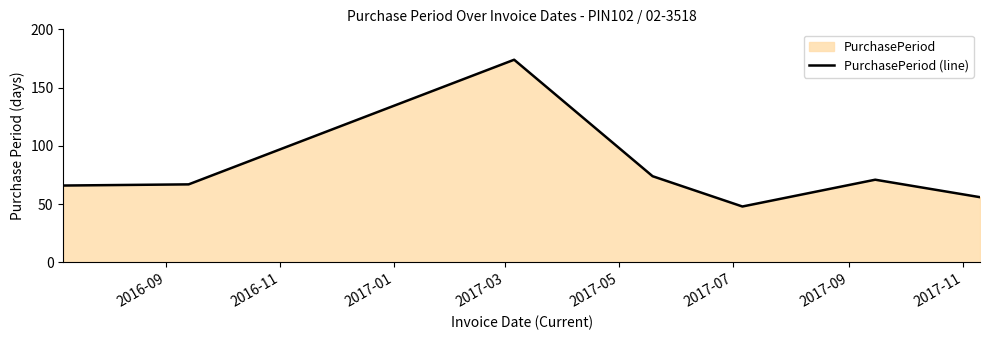

True or false: the data has more than 2 interior local peaks.

False